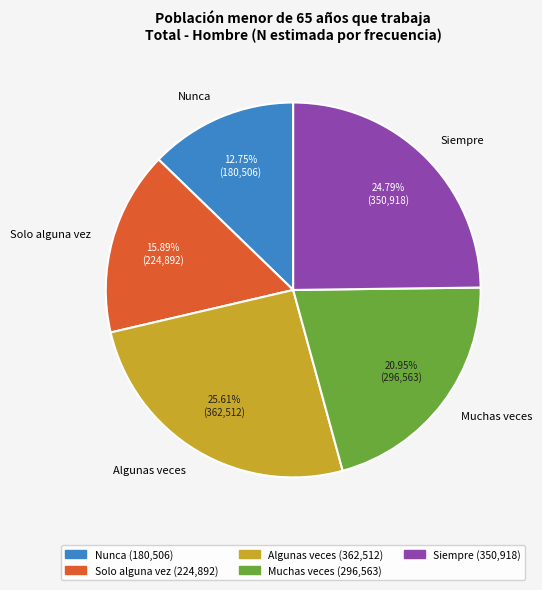

How many segments does this pie chart have?

5